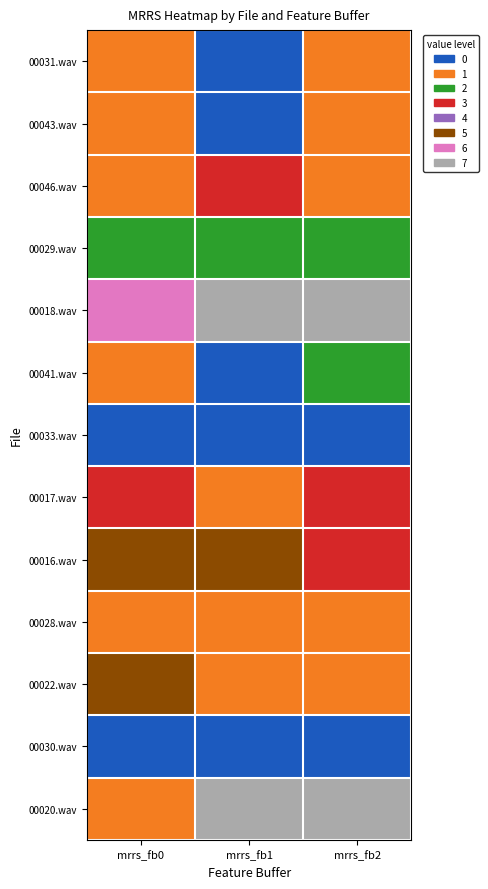

What is the spread (max minus min) of values at mrrs_fb2?

1.0